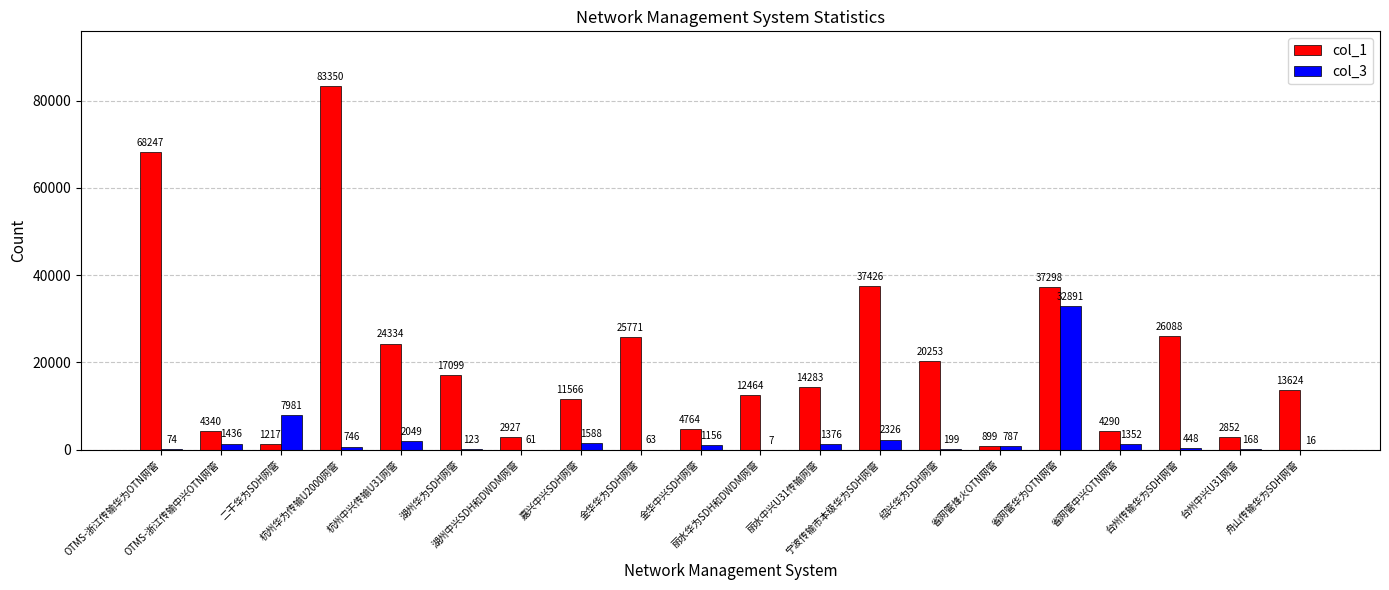

What are all the series names shown in the legend?

col_1, col_3